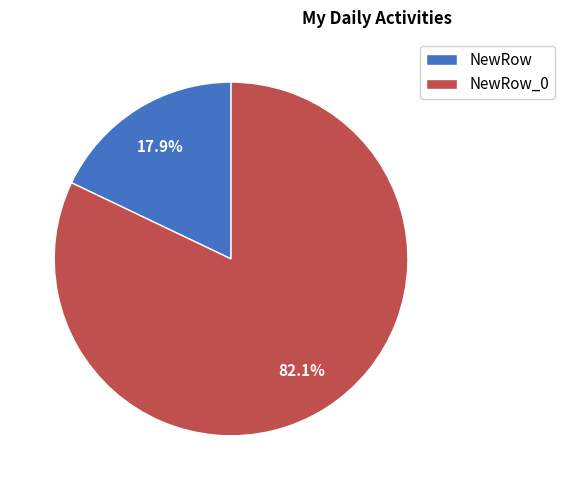

Which category accounts for the majority?

NewRow_0